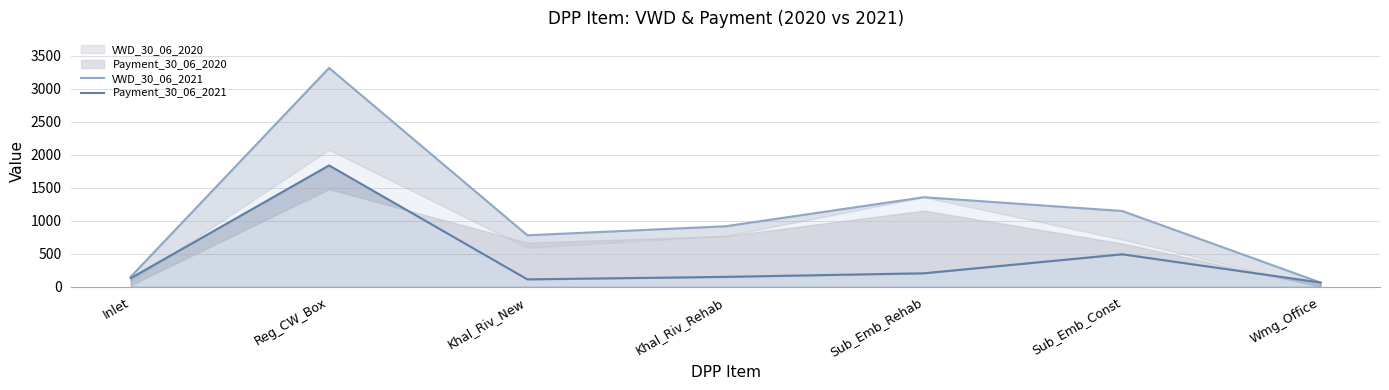

What position from the left is Reg_CW_Box?

2